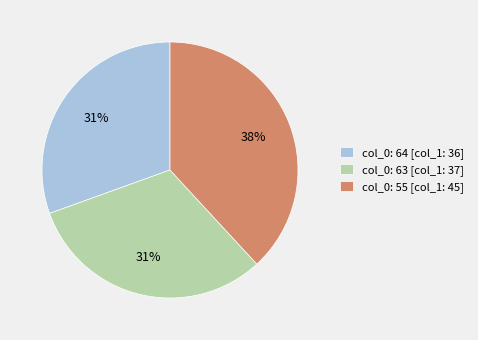

The col_0: 64 [col_1: 36] slice represents 31% of the pie. True or false?

True